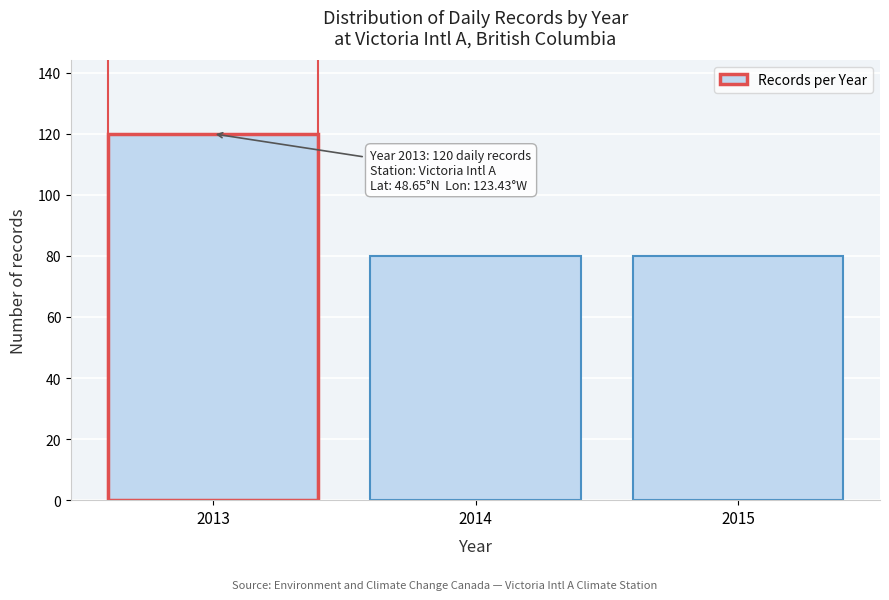

Reading left to right, transcribe all the data shown in this chart.

2013=120	2014=80	2015=80